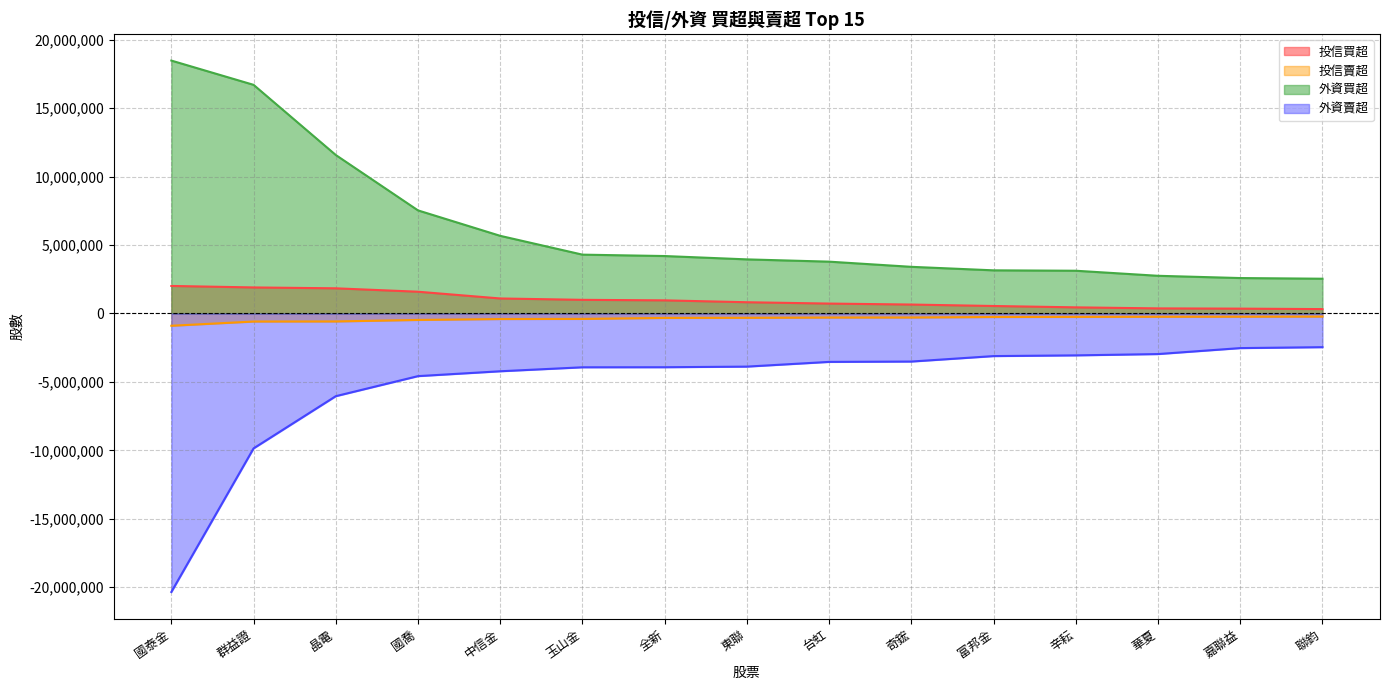

What is the greatest value displayed?

18475194